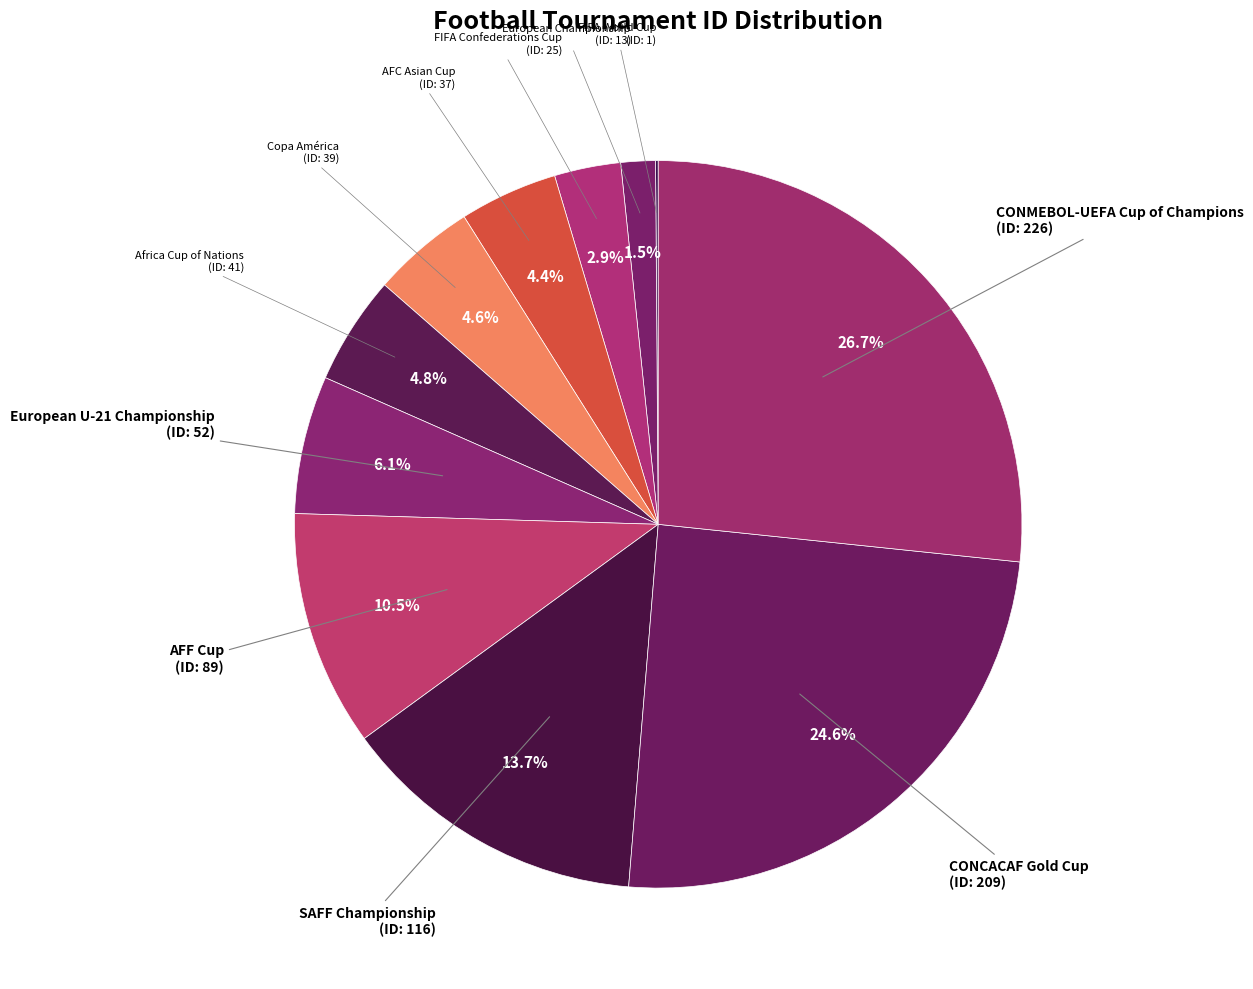

How many slices are in this pie chart?

11